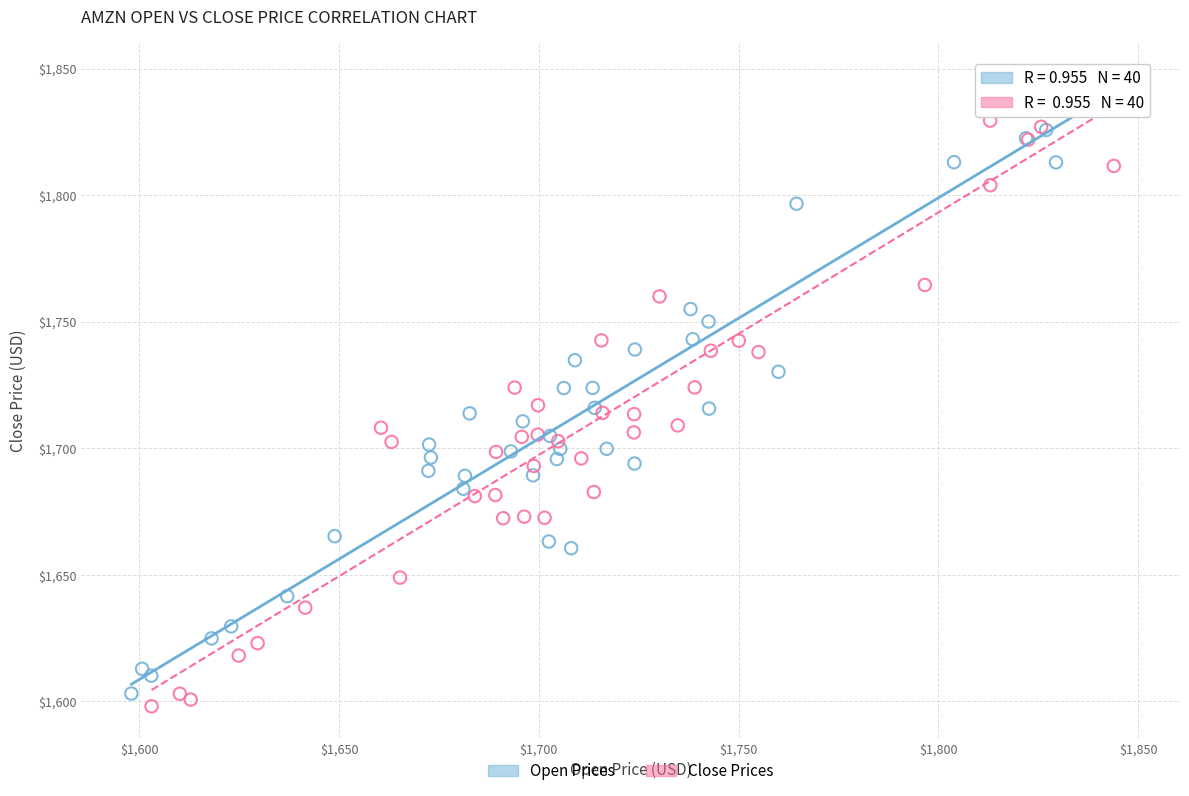

Which series has the largest Y range (max minus min)?

Close Prices